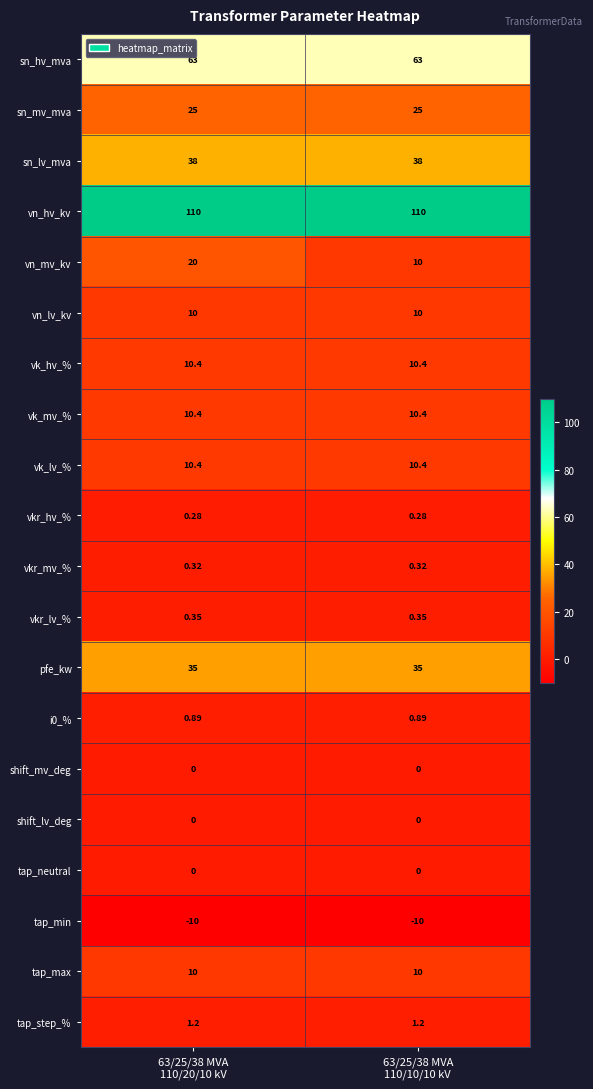

Which series has the largest range (max minus min)?

vn_mv_kv